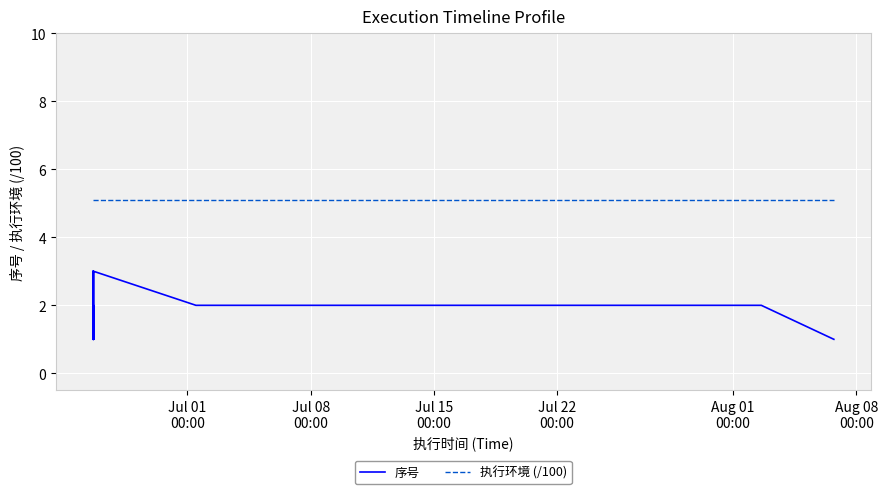

What is the lowest value of the 执行环境 (/100) series?

5.1